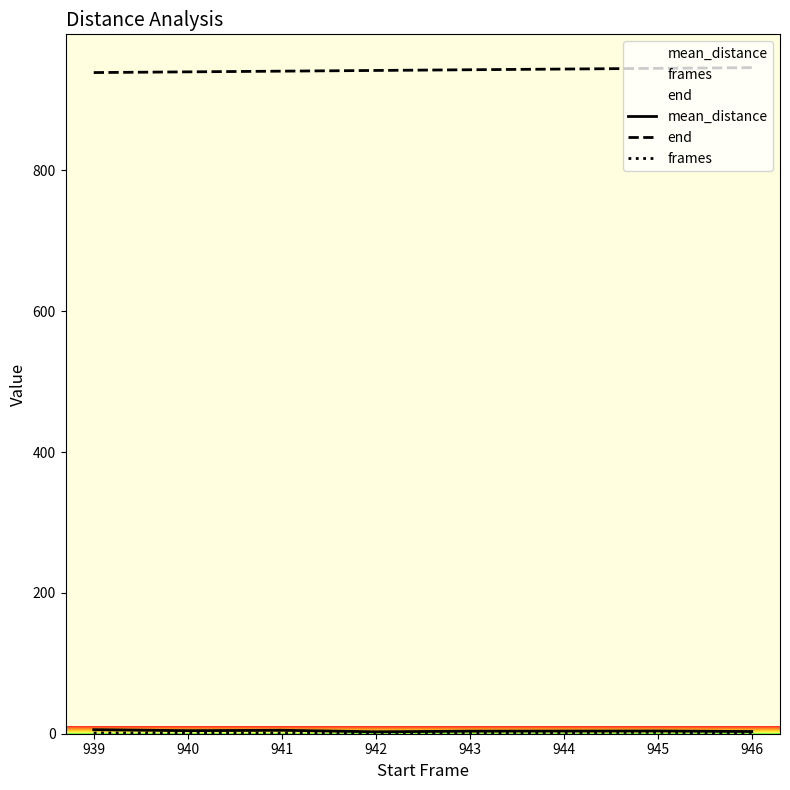

What is the total value across all series at 946?

950.1